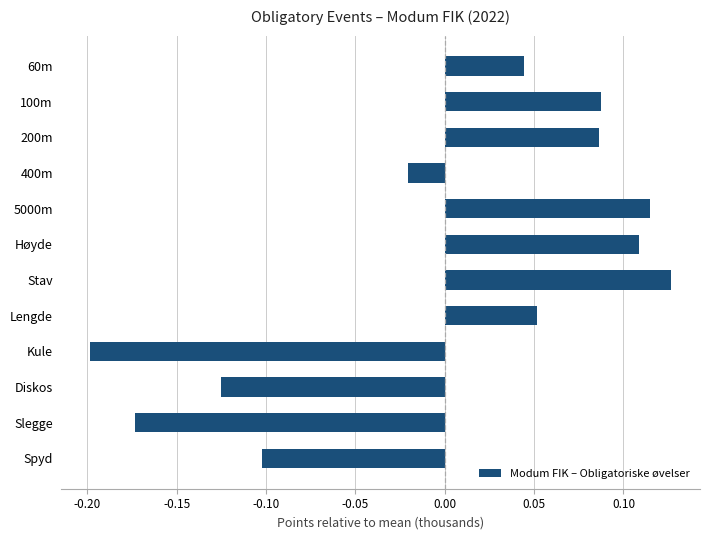

At which label is the value closest to 0?

400m